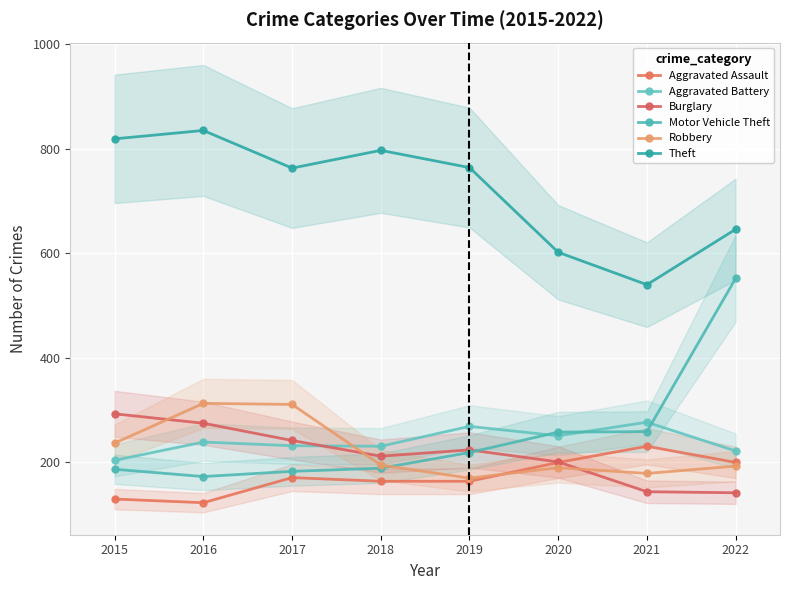

Which series has the largest range (max minus min)?

Motor Vehicle Theft